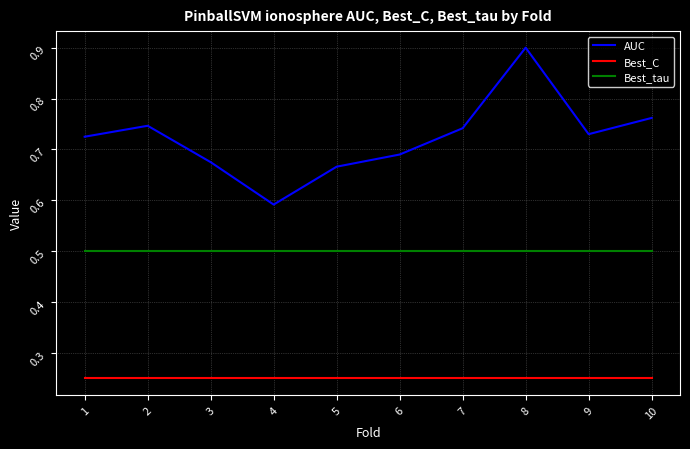

List the series in order of their peak value, lowest first.

Best_C, Best_tau, AUC